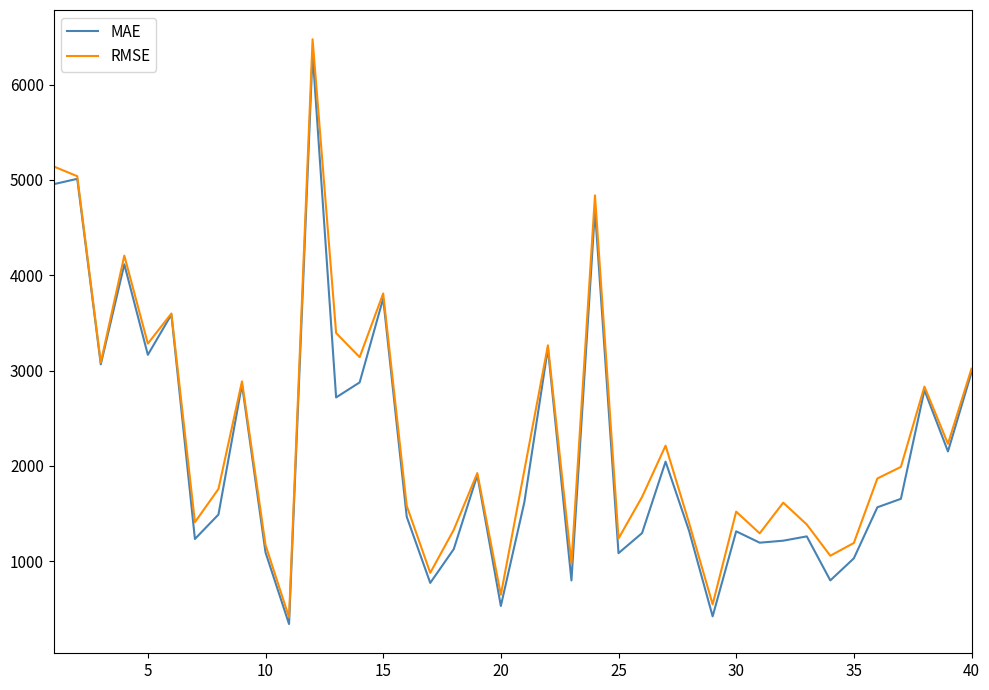

What is the maximum value for RMSE?

6476.7